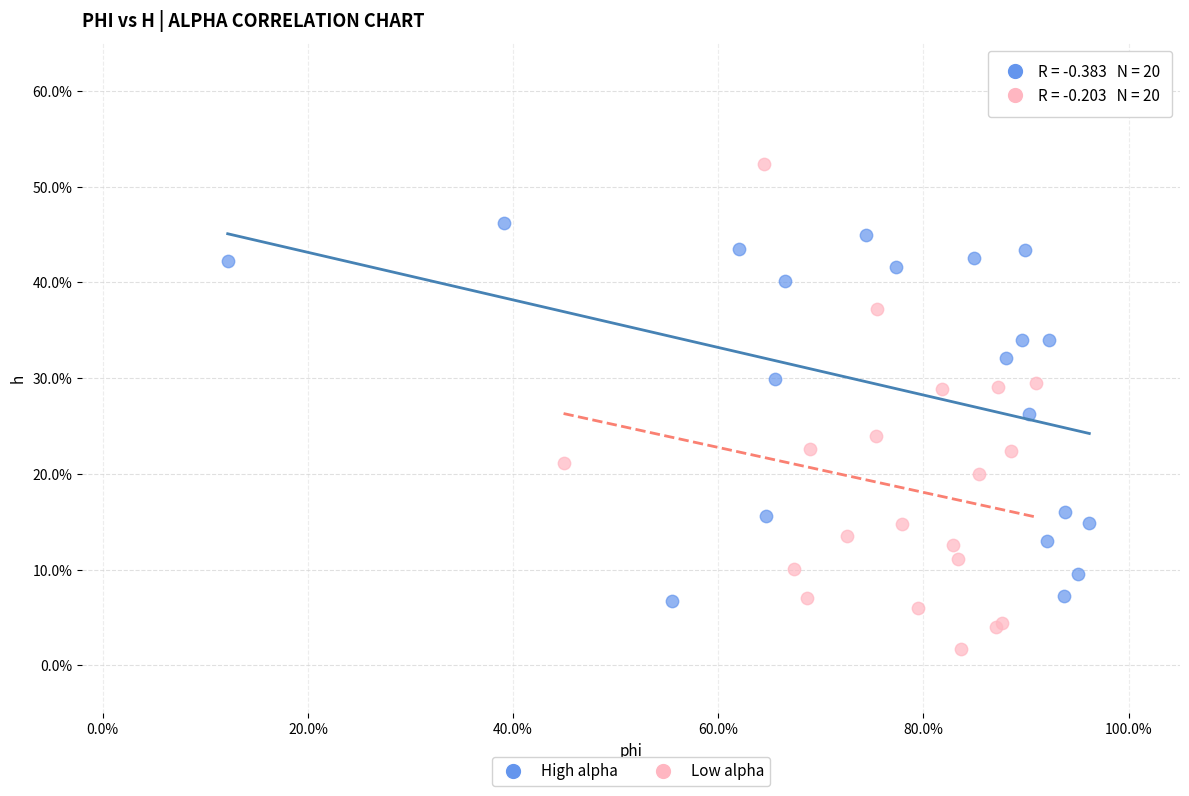

Which series reaches the maximum Y coordinate?

Low alpha